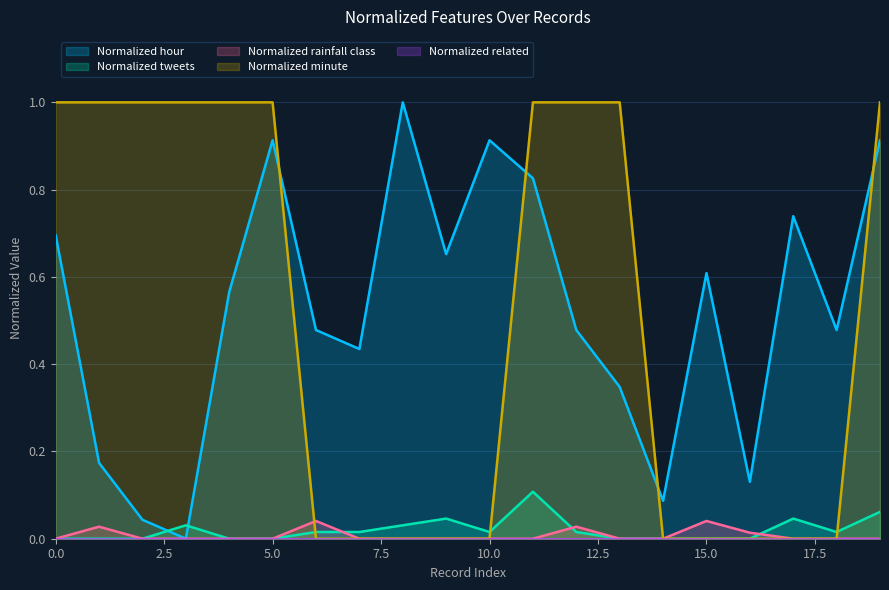

The Normalized tweets series shows 0.0 at 4. True or false?

True